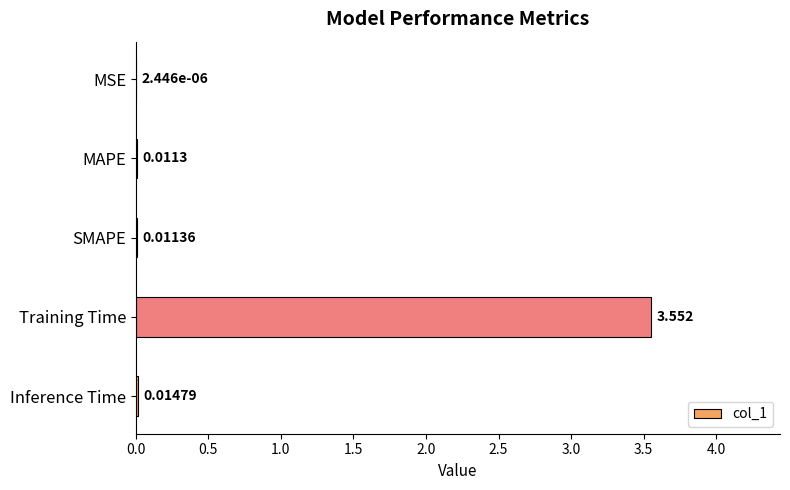

At which category does the chart reach its peak across all series?

Training Time